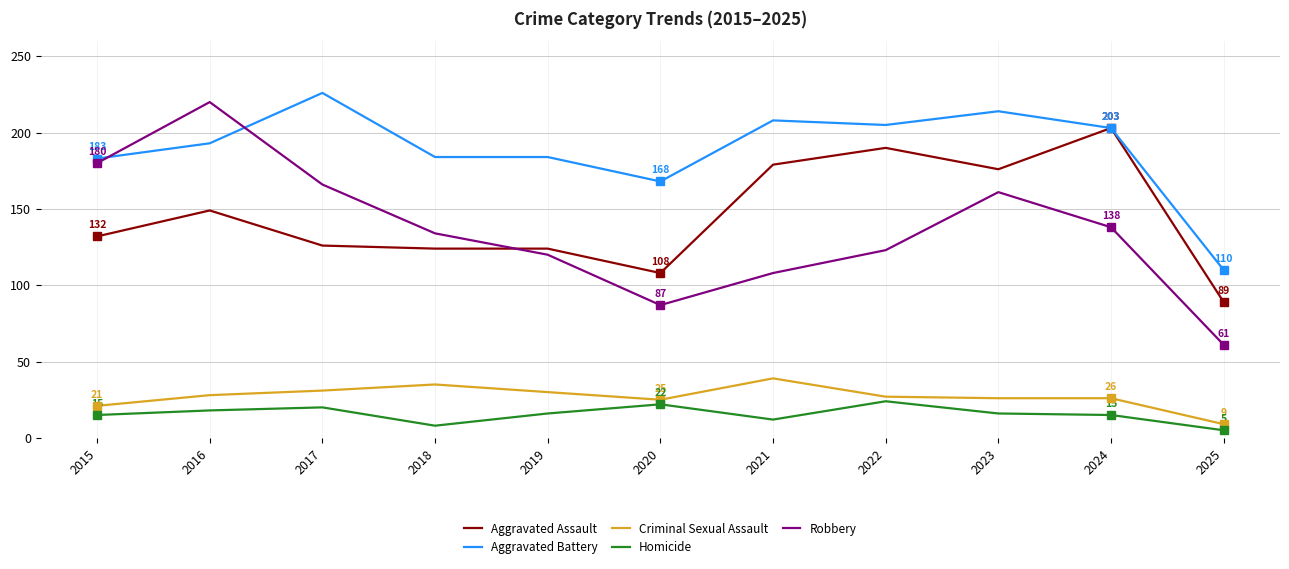

What is the minimum value for Homicide?

5